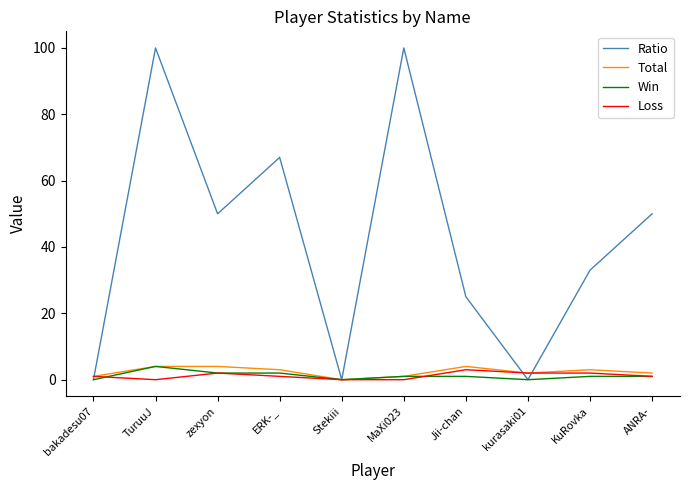

What is the difference between the maximum and minimum values in the Ratio series?

100